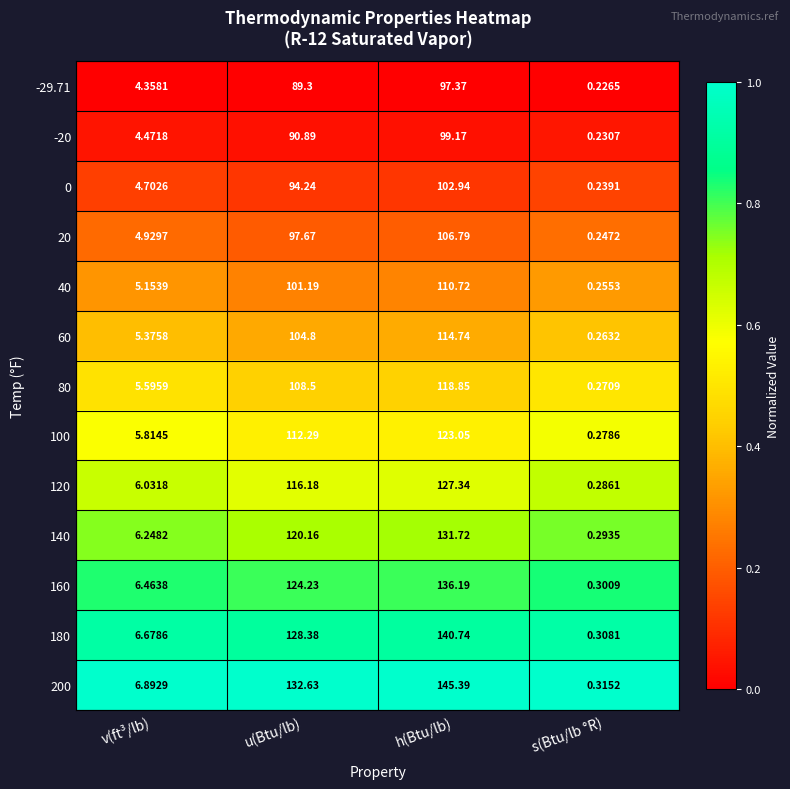

At which category is the sum across all series the highest?

h(Btu/lb)